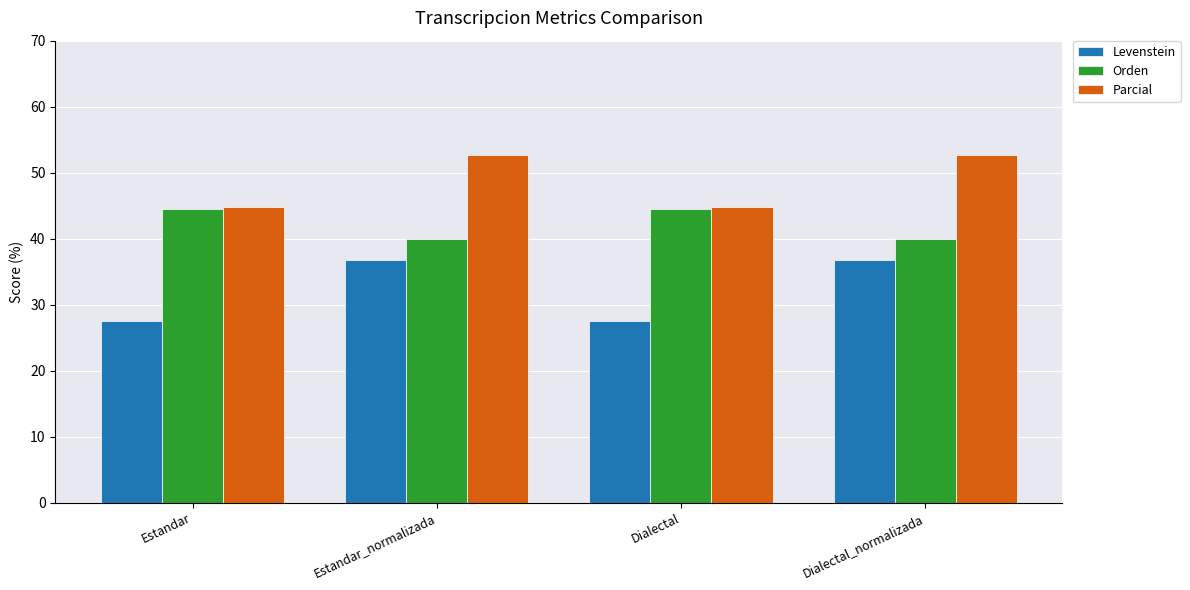

Reading left to right, extract all data points from this chart.

Levenstein: Estandar=27.5	Estandar_normalizada=36.8	Dialectal=27.5	Dialectal_normalizada=36.8
Orden: Estandar=44.4	Estandar_normalizada=40.0	Dialectal=44.4	Dialectal_normalizada=40.0
Parcial: Estandar=44.8	Estandar_normalizada=52.7	Dialectal=44.8	Dialectal_normalizada=52.7